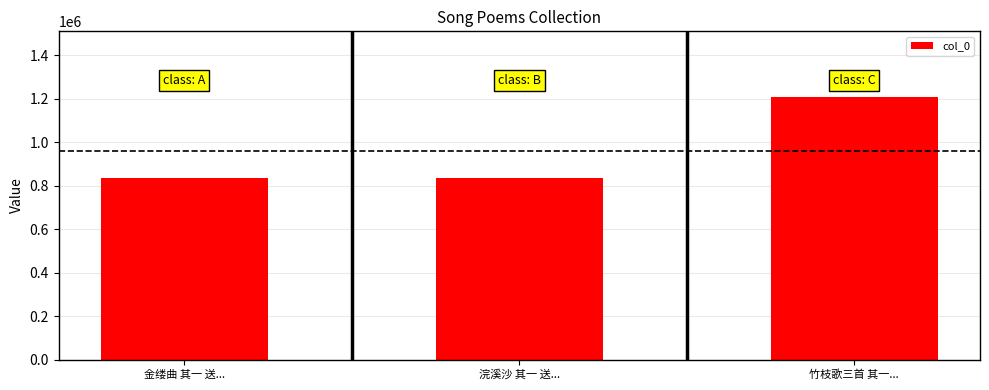

At which label is the value closest to 1021902?

金缕曲 其一 送...